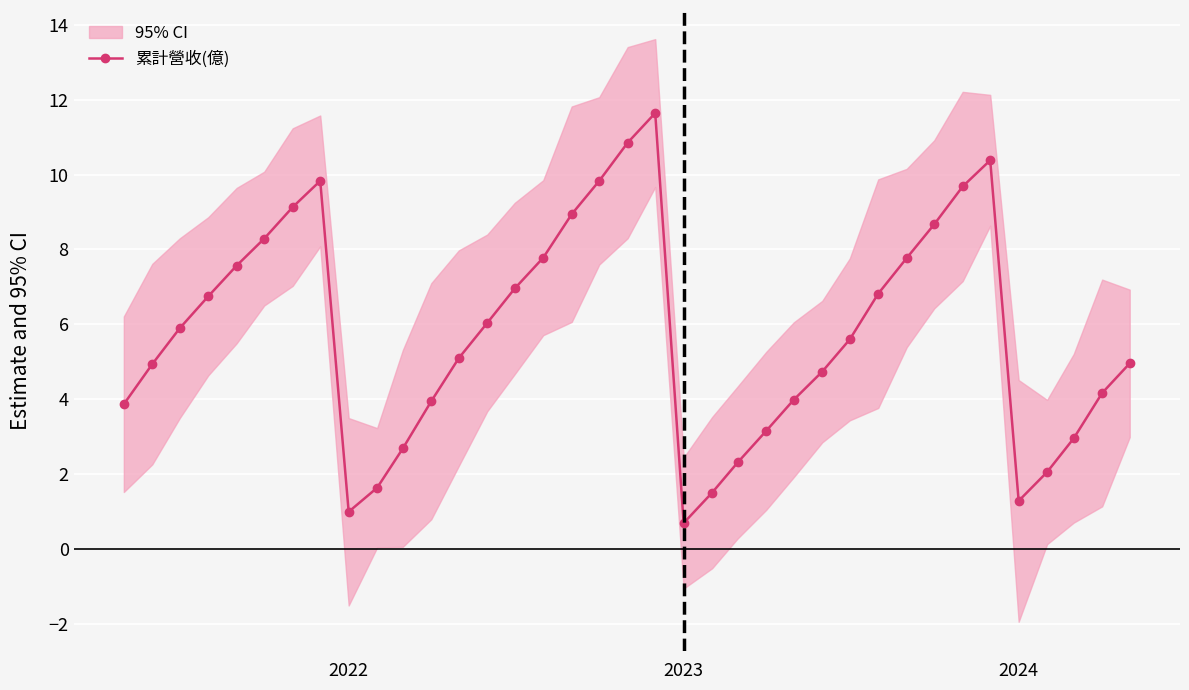

What is the lowest value of the 累計營收(億) series?

0.7